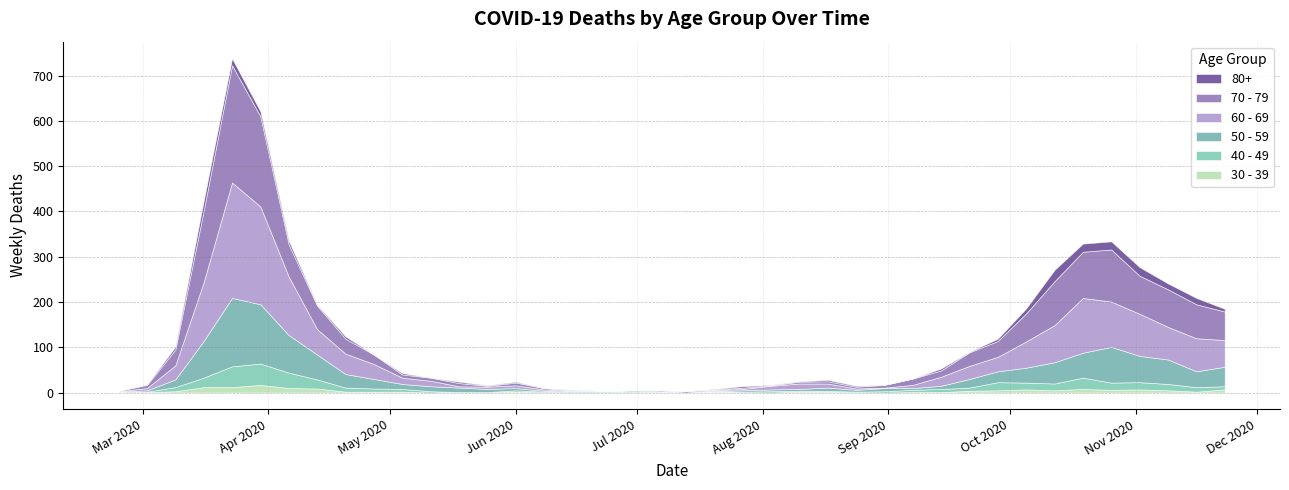

Reading right to left, list all the values displayed in this chart.

80+: 2020-11-23=6	2020-11-16=14	2020-11-09=13	2020-11-02=19	2020-10-26=18	2020-10-19=18	2020-10-12=25	2020-10-05=11	2020-09-28=5	2020-09-21=1	2020-09-14=4	2020-09-07=0	2020-08-31=0	2020-08-24=2	2020-08-17=3	2020-08-10=1	2020-08-03=1	2020-07-27=3	2020-07-20=1	2020-07-13=0	2020-07-06=0	2020-06-29=0	2020-06-22=0	2020-06-15=1	2020-06-08=0	2020-06-01=2	2020-05-25=1	2020-05-18=3	2020-05-11=0	2020-05-04=3	2020-04-27=0	2020-04-20=5	2020-04-13=2	2020-04-06=8	2020-03-30=11	2020-03-23=15	2020-03-16=21	2020-03-09=6	2020-03-02=1	2020-02-24=0
70 - 79: 2020-11-23=63	2020-11-16=75	2020-11-09=83	2020-11-02=84	2020-10-26=115	2020-10-19=102	2020-10-12=97	2020-10-05=62	2020-09-28=35	2020-09-21=30	2020-09-14=14	2020-09-07=14	2020-08-31=6	2020-08-24=4	2020-08-17=5	2020-08-10=4	2020-08-03=1	2020-07-27=3	2020-07-20=1	2020-07-13=3	2020-07-06=0	2020-06-29=0	2020-06-22=1	2020-06-15=1	2020-06-08=3	2020-06-01=6	2020-05-25=2	2020-05-18=7	2020-05-11=7	2020-05-04=7	2020-04-27=21	2020-04-20=33	2020-04-13=52	2020-04-06=71	2020-03-30=199	2020-03-23=259	2020-03-16=158	2020-03-09=35	2020-03-02=7	2020-02-24=1
60 - 69: 2020-11-23=59	2020-11-16=73	2020-11-09=72	2020-11-02=93	2020-10-26=100	2020-10-19=121	2020-10-12=82	2020-10-05=58	2020-09-28=32	2020-09-21=29	2020-09-14=20	2020-09-07=7	2020-08-31=1	2020-08-24=3	2020-08-17=9	2020-08-10=12	2020-08-03=8	2020-07-27=3	2020-07-20=2	2020-07-13=0	2020-07-06=3	2020-06-29=0	2020-06-22=0	2020-06-15=1	2020-06-08=3	2020-06-01=6	2020-05-25=5	2020-05-18=3	2020-05-11=12	2020-05-04=14	2020-04-27=33	2020-04-20=45	2020-04-13=56	2020-04-06=129	2020-03-30=216	2020-03-23=255	2020-03-16=130	2020-03-09=31	2020-03-02=5	2020-02-24=1
50 - 59: 2020-11-23=43	2020-11-16=35	2020-11-09=54	2020-11-02=58	2020-10-26=79	2020-10-19=55	2020-10-12=47	2020-10-05=33	2020-09-28=24	2020-09-21=19	2020-09-14=7	2020-09-07=4	2020-08-31=7	2020-08-24=4	2020-08-17=7	2020-08-10=4	2020-08-03=4	2020-07-27=3	2020-07-20=1	2020-07-13=0	2020-07-06=1	2020-06-29=3	2020-06-22=2	2020-06-15=2	2020-06-08=2	2020-06-01=5	2020-05-25=7	2020-05-18=10	2020-05-11=11	2020-05-04=11	2020-04-27=21	2020-04-20=30	2020-04-13=55	2020-04-06=83	2020-03-30=131	2020-03-23=151	2020-03-16=81	2020-03-09=17	2020-03-02=3	2020-02-24=1
40 - 49: 2020-11-23=7	2020-11-16=10	2020-11-09=14	2020-11-02=16	2020-10-26=16	2020-10-19=25	2020-10-12=15	2020-10-05=15	2020-09-28=18	2020-09-21=7	2020-09-14=7	2020-09-07=5	2020-08-31=3	2020-08-24=2	2020-08-17=2	2020-08-10=2	2020-08-03=3	2020-07-27=2	2020-07-20=1	2020-07-13=0	2020-07-06=1	2020-06-29=2	2020-06-22=1	2020-06-15=1	2020-06-08=2	2020-06-01=3	2020-05-25=1	2020-05-18=0	2020-05-11=3	2020-05-04=6	2020-04-27=7	2020-04-20=9	2020-04-13=20	2020-04-06=34	2020-03-30=47	2020-03-23=46	2020-03-16=21	2020-03-09=9	2020-03-02=1	2020-02-24=1
30 - 39: 2020-11-23=7	2020-11-16=2	2020-11-09=5	2020-11-02=7	2020-10-26=6	2020-10-19=8	2020-10-12=5	2020-10-05=7	2020-09-28=5	2020-09-21=4	2020-09-14=1	2020-09-07=1	2020-08-31=0	2020-08-24=0	2020-08-17=2	2020-08-10=2	2020-08-03=0	2020-07-27=0	2020-07-20=2	2020-07-13=0	2020-07-06=1	2020-06-29=0	2020-06-22=0	2020-06-15=0	2020-06-08=0	2020-06-01=2	2020-05-25=0	2020-05-18=1	2020-05-11=0	2020-05-04=2	2020-04-27=2	2020-04-20=2	2020-04-13=9	2020-04-06=10	2020-03-30=17	2020-03-23=12	2020-03-16=12	2020-03-09=3	2020-03-02=1	2020-02-24=0